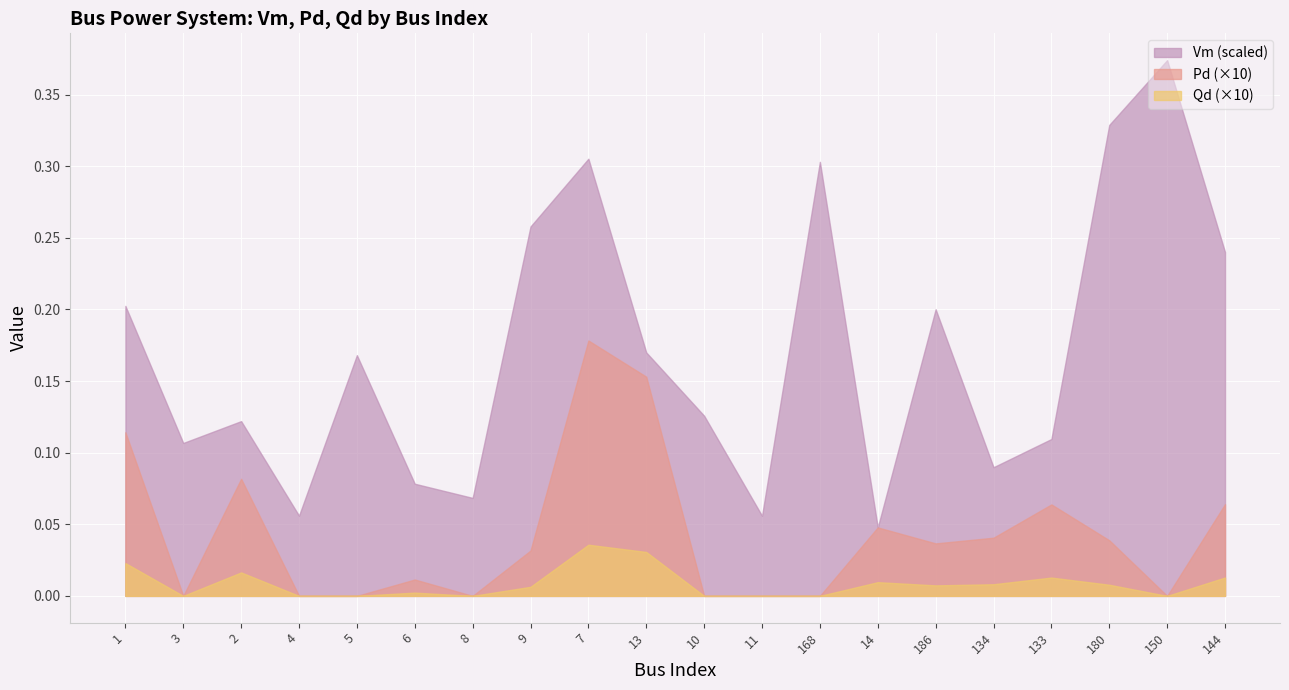

Does the chart display data point markers on the line(s)?

No